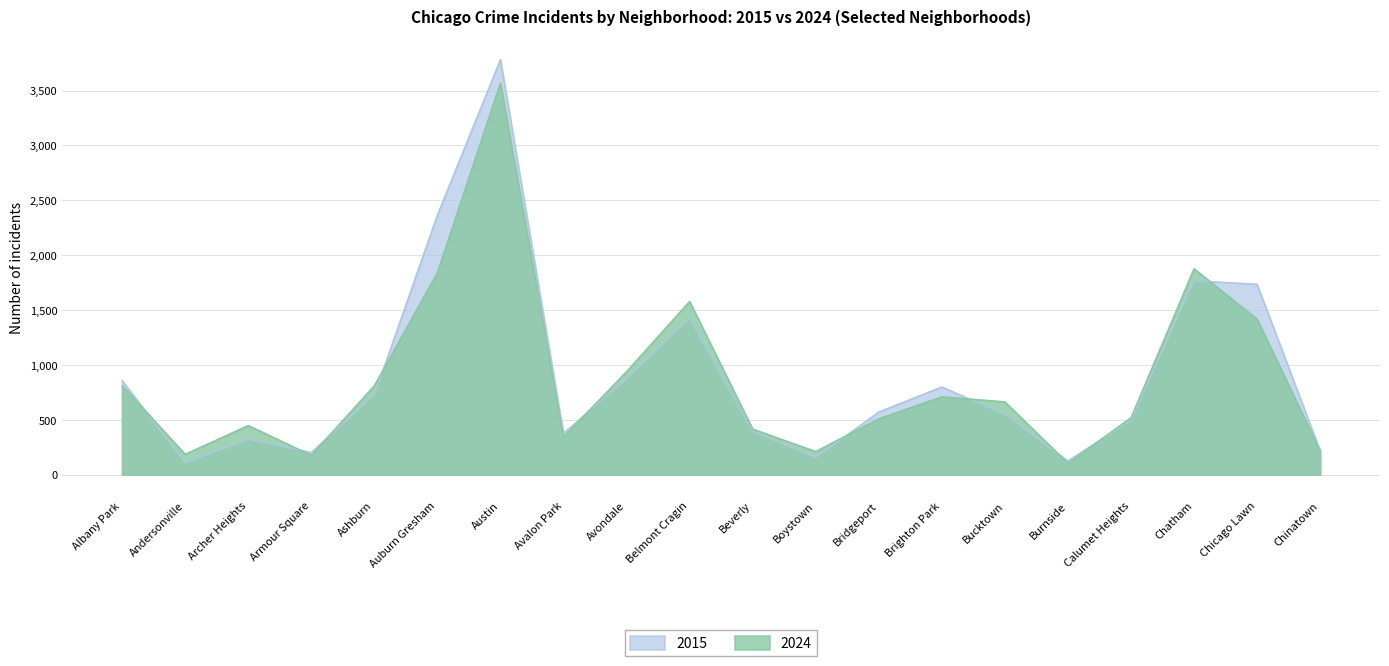

What is the difference between the second highest and minimum values in the 2015 series?

2257